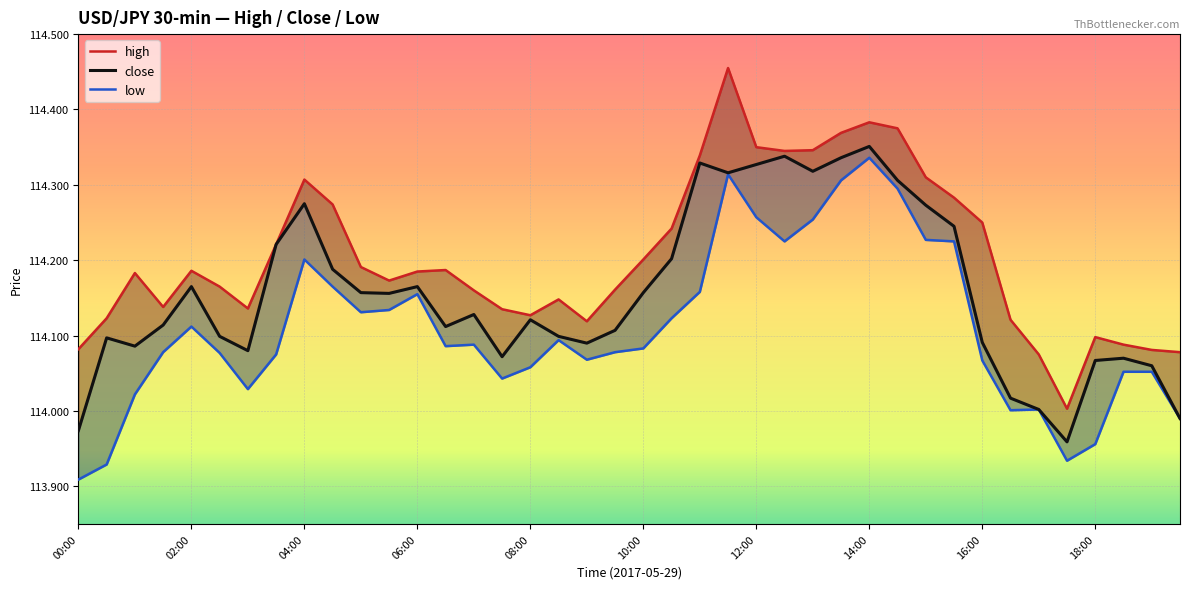

The low series shows 114.3 at 23. True or false?

True